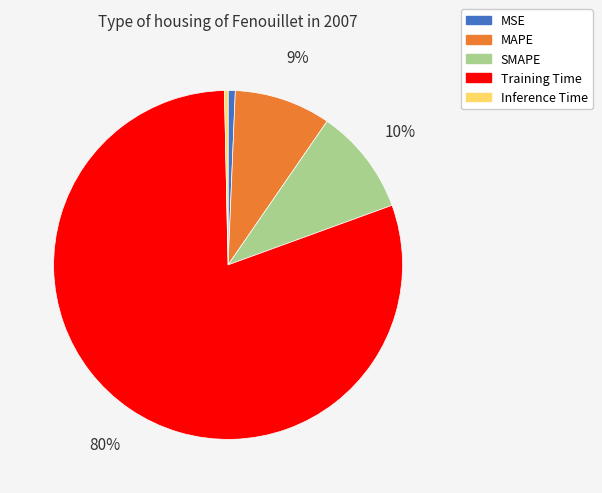

To the nearest percent, what is the average slice percentage?

20%